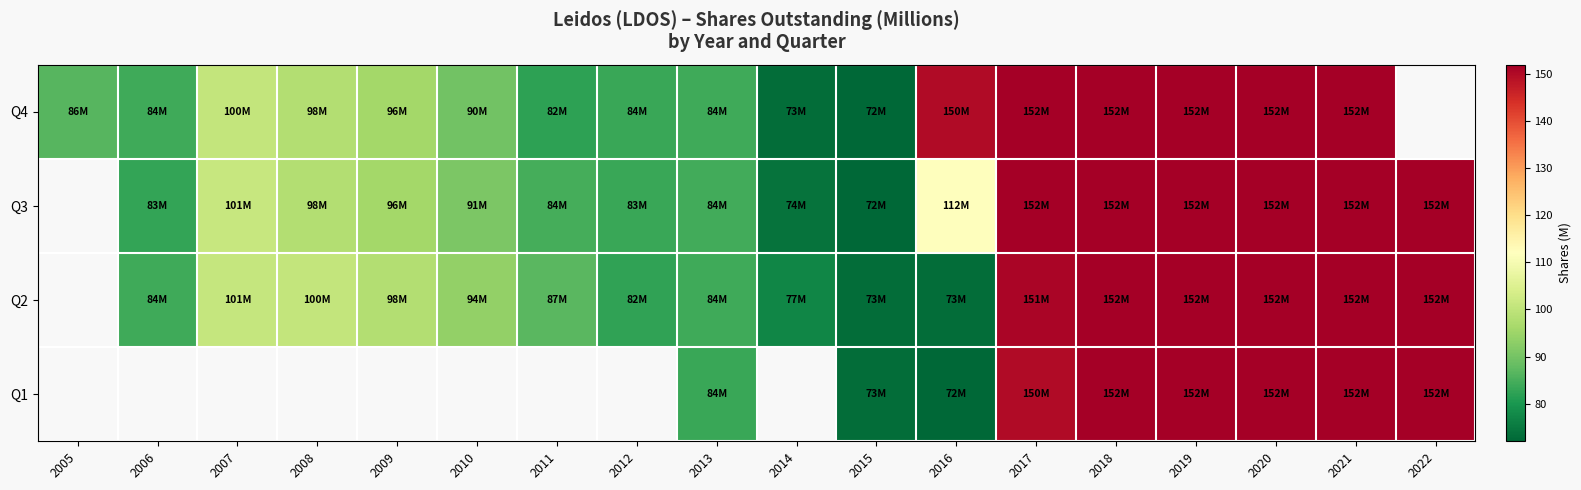

Count the number of categories in the chart.

18